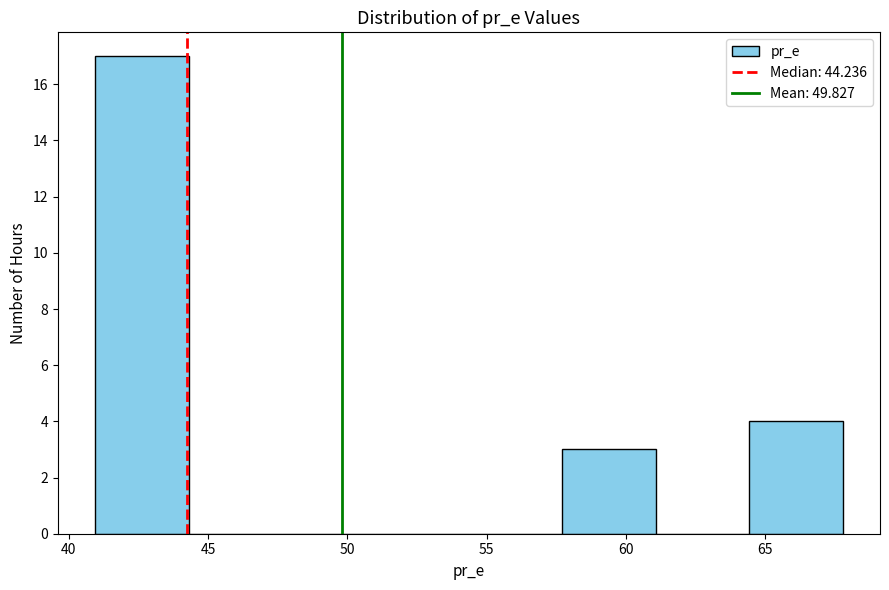

Reading left to right, transcribe this chart: for each bar, give the range it covers on the x-axis and its height. Neither the bar edges nor the heights are printed on the chart, so give them approximately, as read against the axes.

41.0 to 44.5: 17
44.5 to 47.5: 0
47.5 to 51.0: 0
51.0 to 54.5: 0
54.5 to 57.5: 0
57.5 to 61.0: 3
61.0 to 64.5: 0
64.5 to 68.0: 4